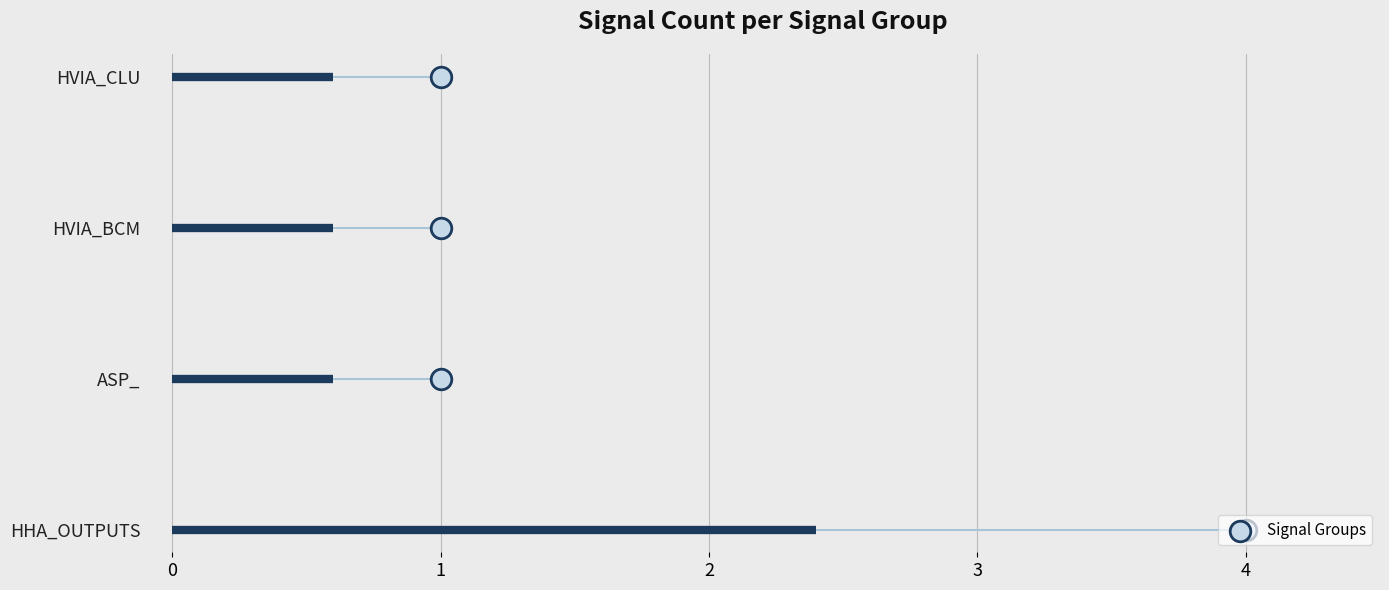

What is the change in value from 4 to 1?

+3